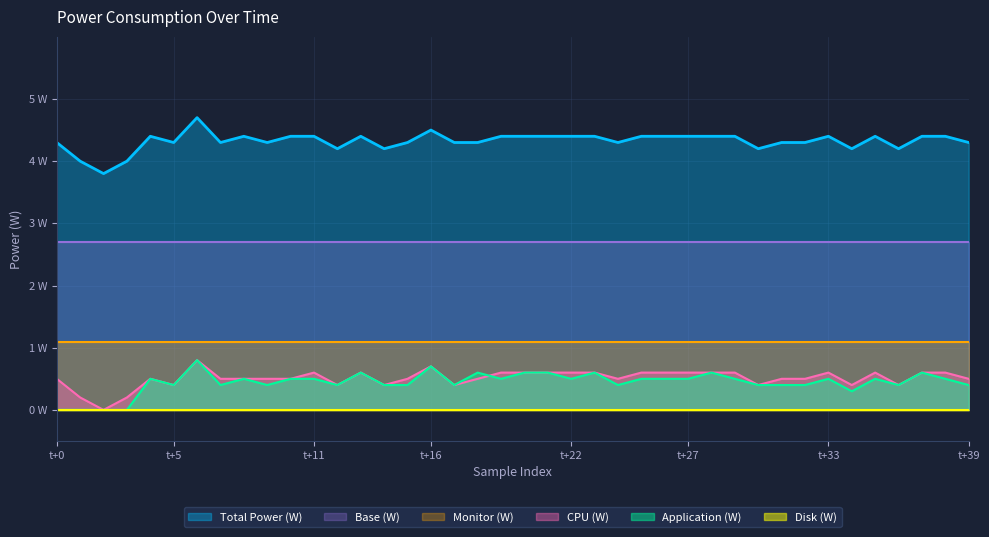

What is the sum of all CPU (W) values?

20.3